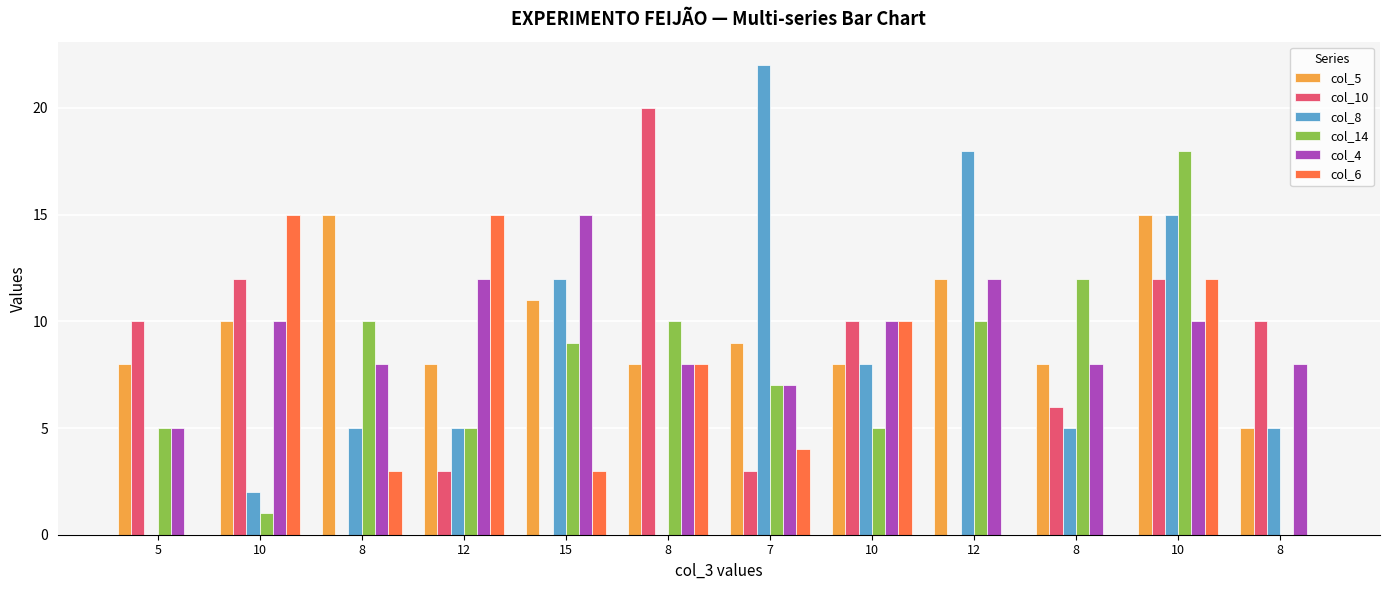

Which has a higher value, 8 or 10?

10